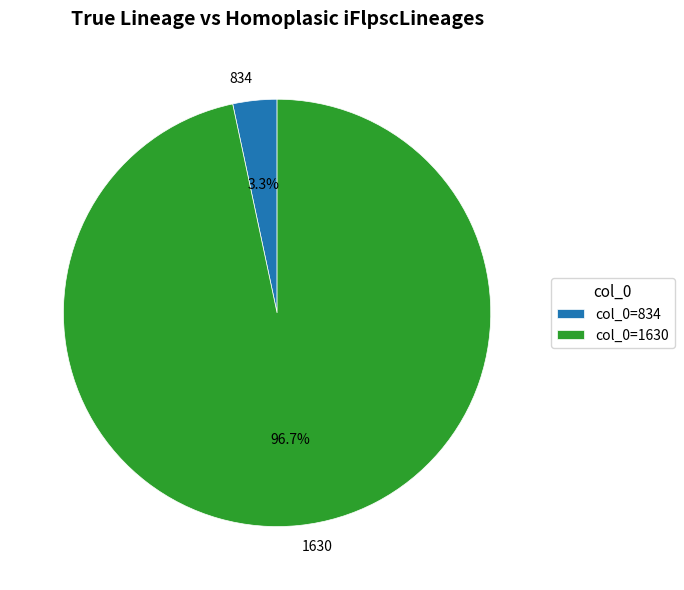

How many segments does this pie chart have?

2